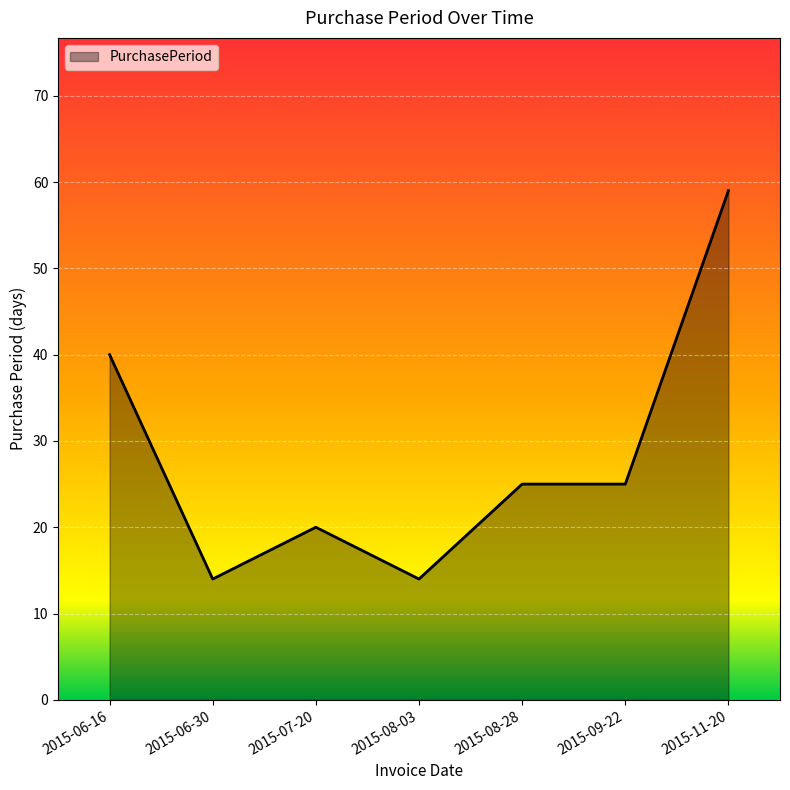

What position from the right is 2015-07-20?

5